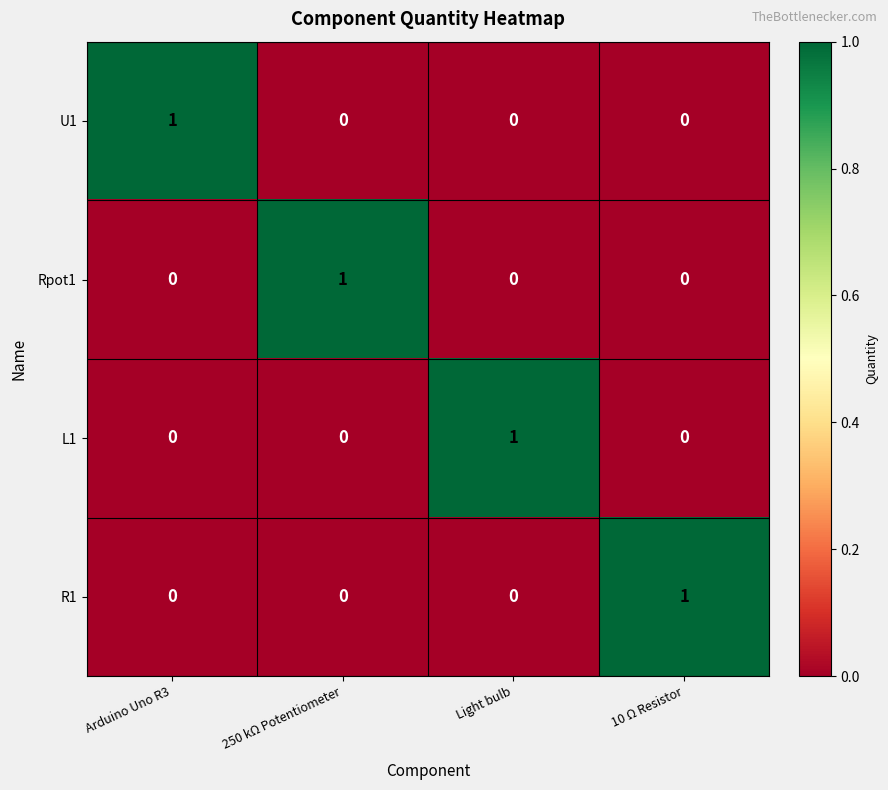

At how many categories does at least one series exceed 0?

4